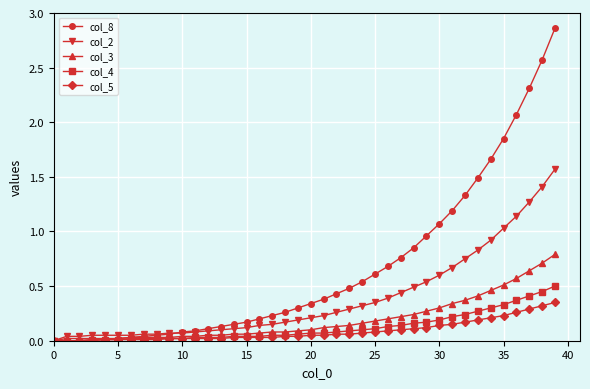

How many distinct data groups are displayed?

5